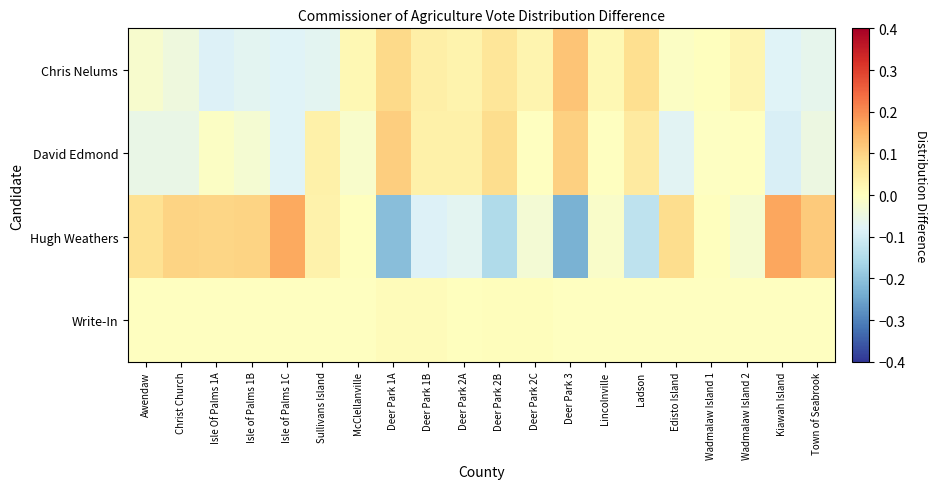

How many categories are shown in the chart?

20